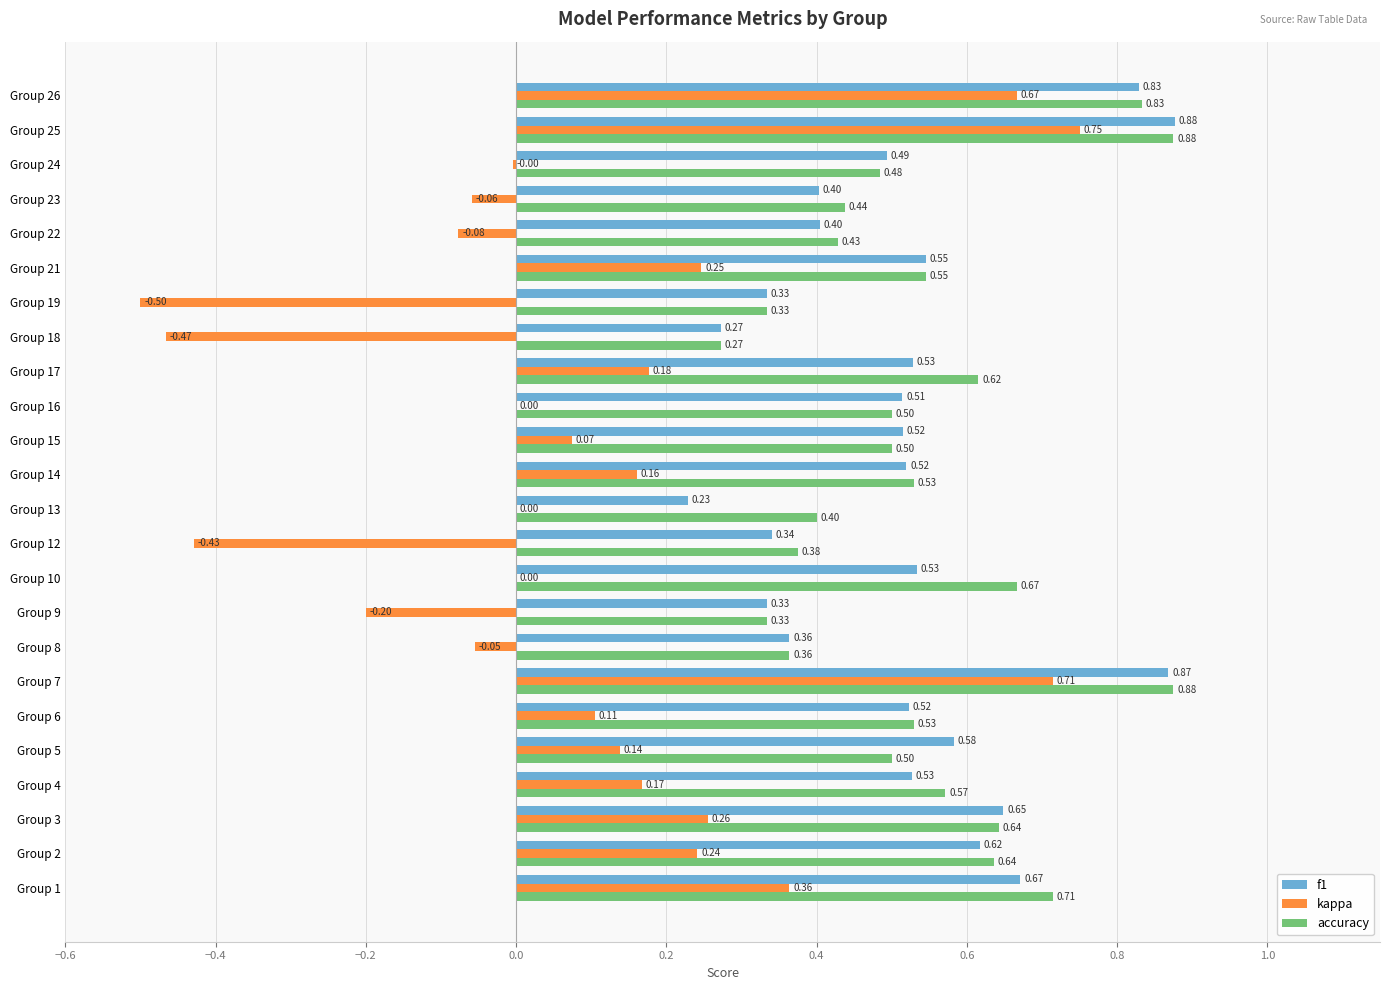

Which series has the largest total across all categories?

accuracy